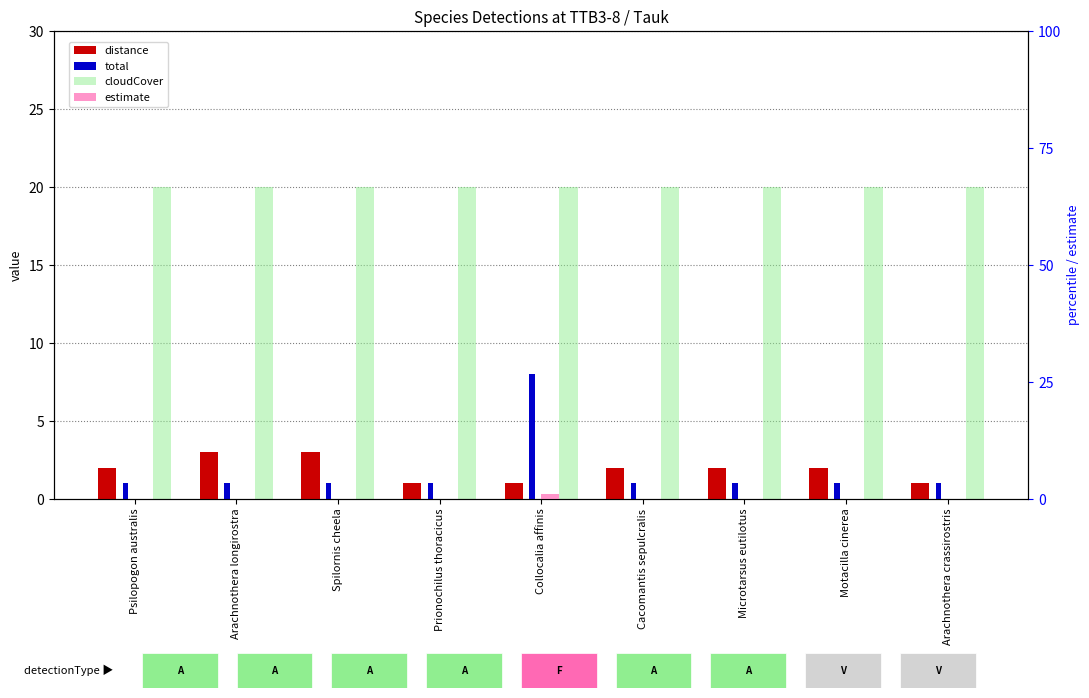

Which series has the largest total across all categories?

cloudCover